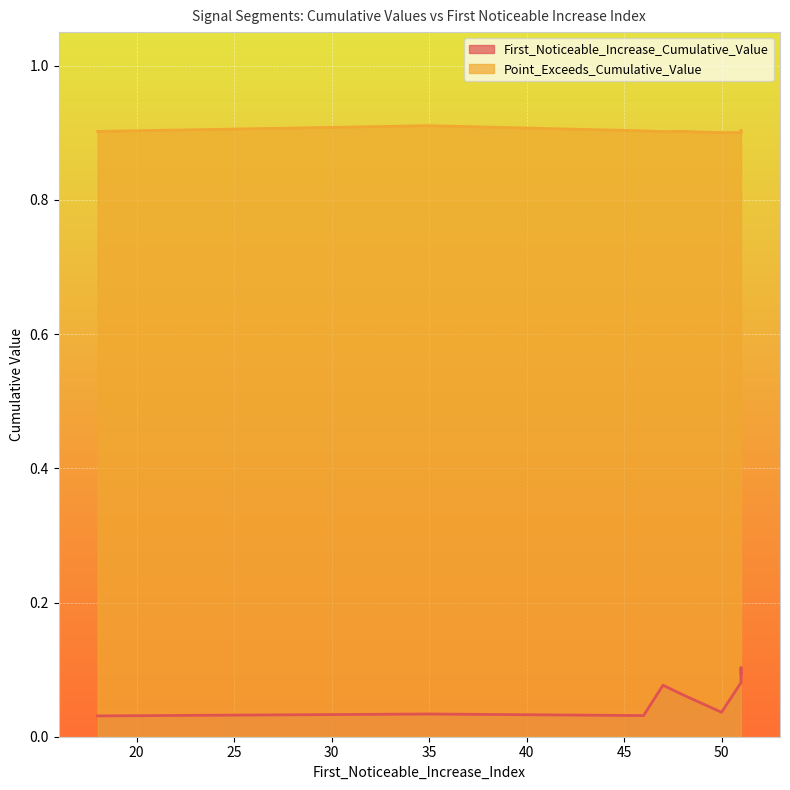

True or false: First_Noticeable_Increase_Cumulative_Value and Point_Exceeds_Cumulative_Value intersect in this chart.

False